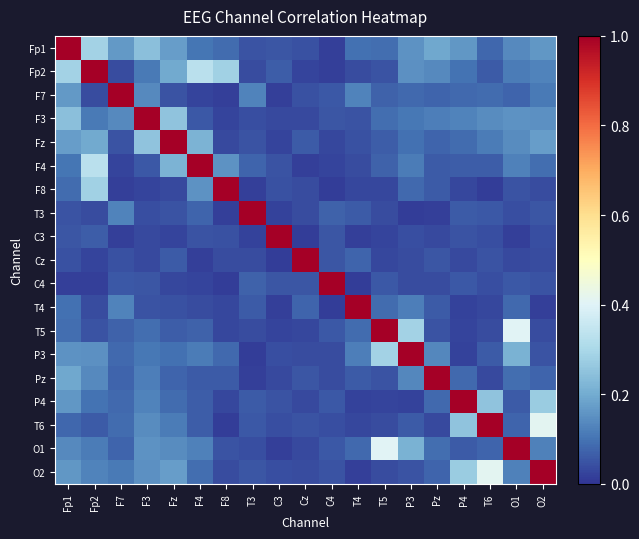

What is the maximum value shown in the chart?

1.0